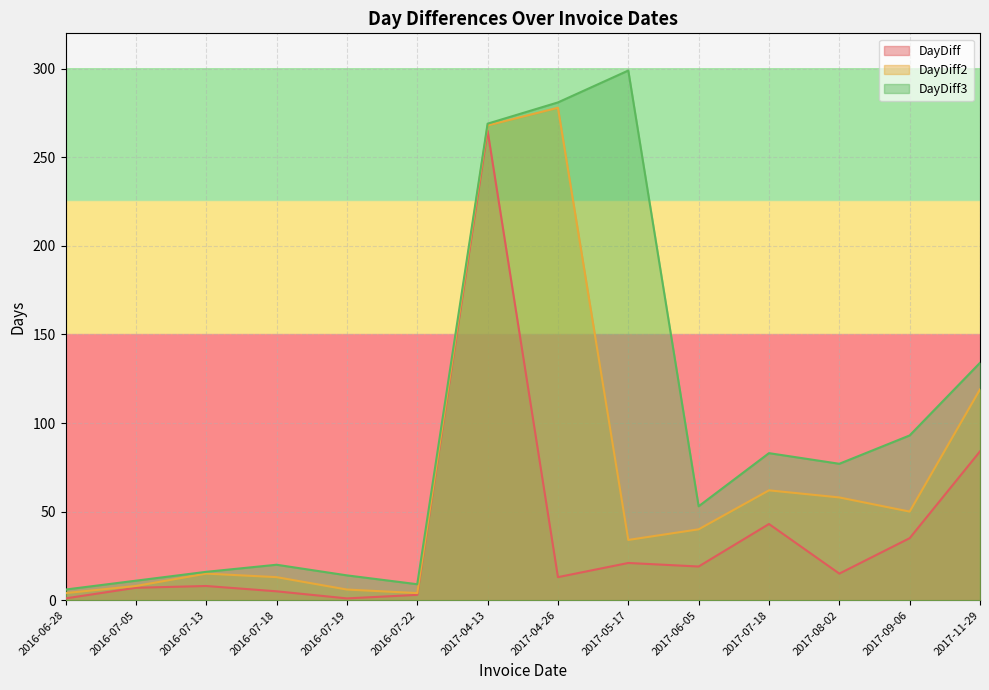

Reading right to left, extract all data points from this chart.

DayDiff: 84	35	15	43	19	21	13	265	3	1	5	8	7	1
DayDiff2: 119	50	58	62	40	34	278	268	4	6	13	15	8	4
DayDiff3: 134	93	77	83	53	299	281	269	9	14	20	16	11	6